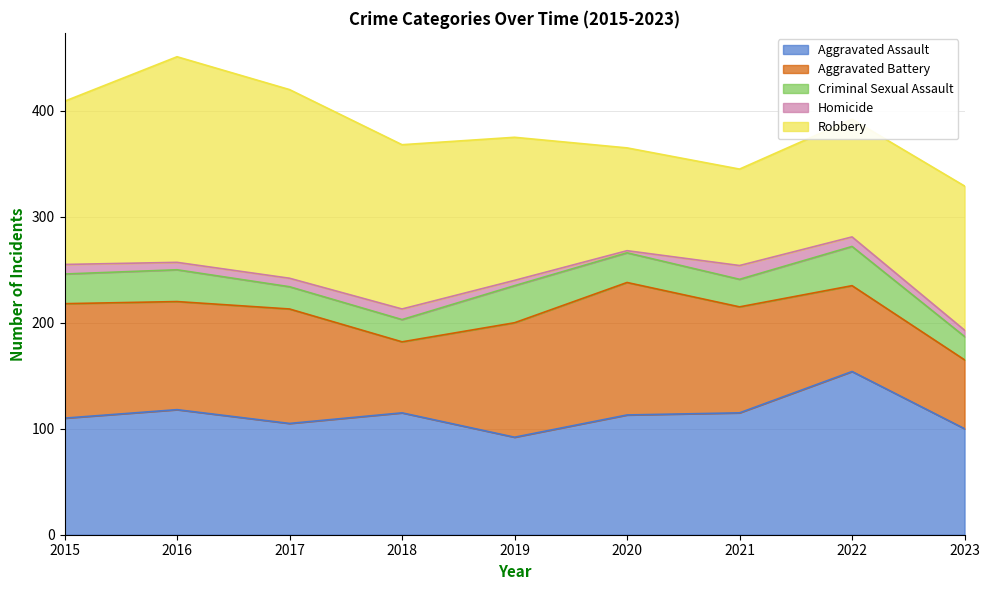

Reading left to right, extract all data points from this chart.

Aggravated Assault: 2015=110	2016=118	2017=105	2018=115	2019=92	2020=113	2021=115	2022=154	2023=100
Aggravated Battery: 2015=108	2016=102	2017=108	2018=67	2019=108	2020=125	2021=100	2022=81	2023=65
Criminal Sexual Assault: 2015=28	2016=30	2017=21	2018=21	2019=35	2020=28	2021=26	2022=37	2023=22
Homicide: 2015=9	2016=7	2017=8	2018=10	2019=5	2020=2	2021=13	2022=9	2023=6
Robbery: 2015=154	2016=194	2017=178	2018=155	2019=135	2020=97	2021=91	2022=111	2023=136